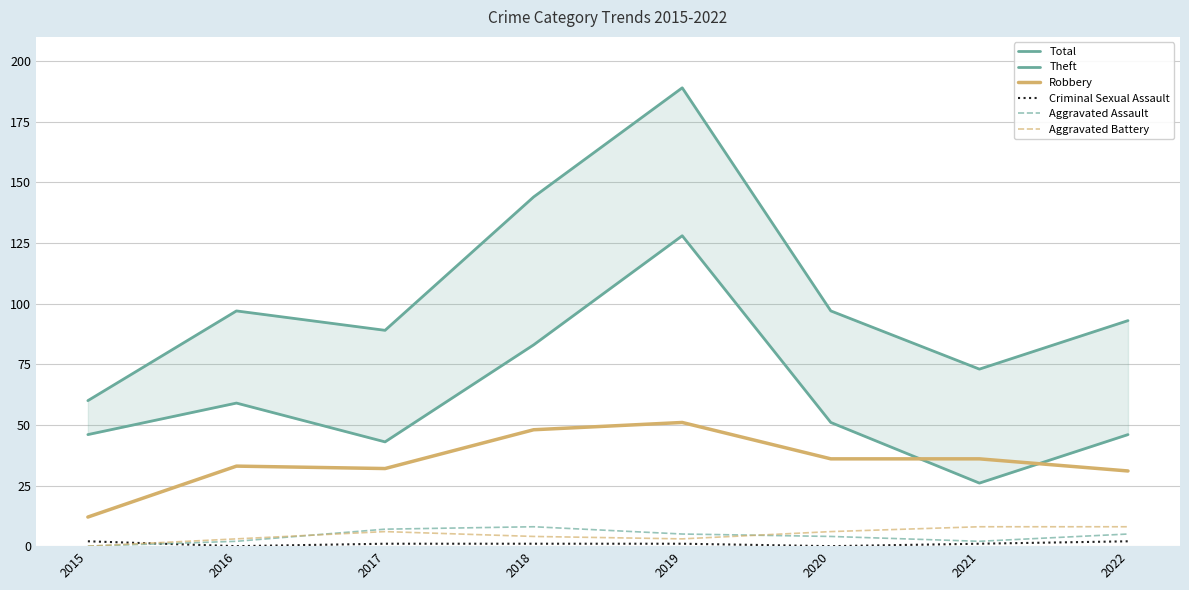

What is the value of the Aggravated Assault point at the 2nd from the left?

2